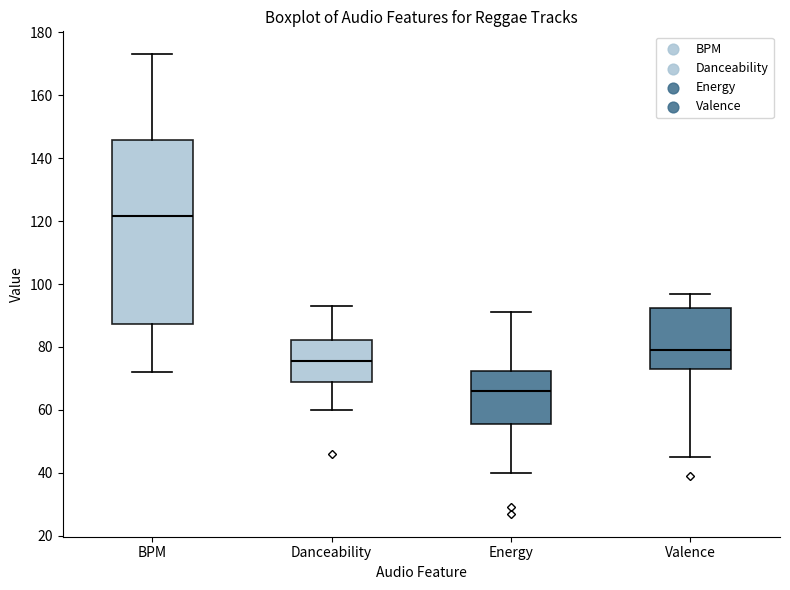

Reading left to right, read every box against the y-axis: the position of its median line, the range the box covers, and the ends of its whiskers. The values are not printed on the chart, so give them approximately, as read against the axis.

BPM: median 122, box 88 to 146, whiskers 72 to 174
Danceability: median 76, box 68 to 82, whiskers 60 to 94
Energy: median 66, box 56 to 72, whiskers 40 to 92
Valence: median 80, box 74 to 92, whiskers 46 to 98